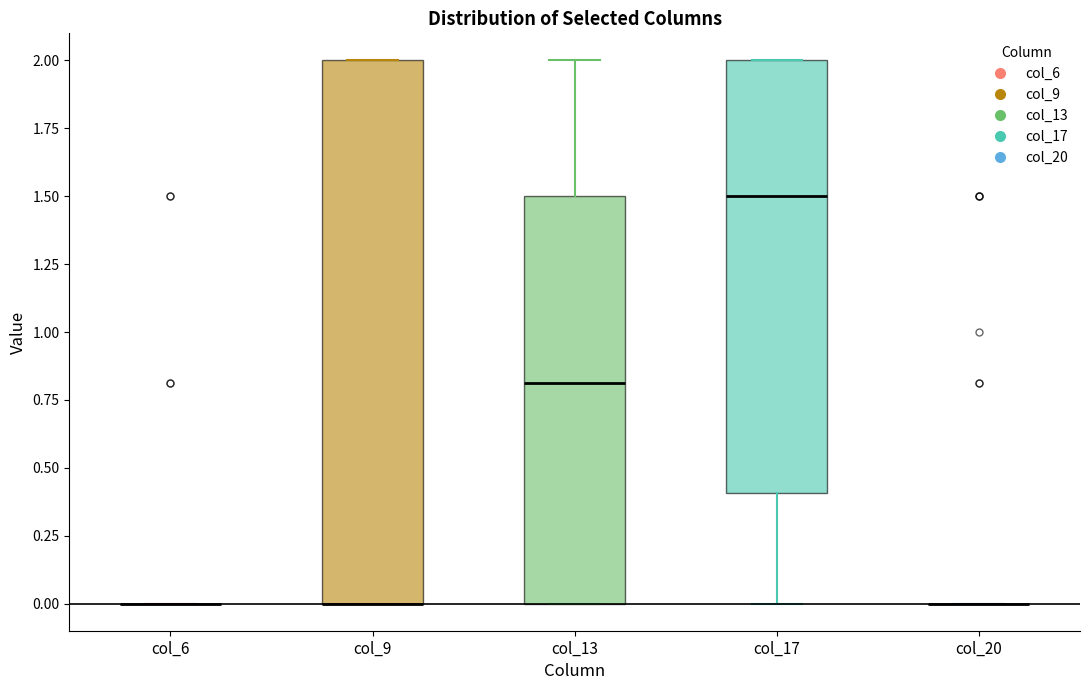

Reading left to right, read every box against the y-axis: the position of its median line, the range the box covers, and the ends of its whiskers. The values are not printed on the chart, so give them approximately, as read against the axis.

col_6: box collapsed to a line at 0.0, whiskers 0.0 to 0.0
col_9: median 0.0 (drawn on the box's lower edge), box 0.0 to 2.0, whiskers 0.0 to 2.0
col_13: median 0.8, box 0.0 to 1.5, whiskers 0.0 to 2.0
col_17: median 1.5, box 0.4 to 2.0, whiskers 0.0 to 2.0
col_20: box collapsed to a line at 0.0, whiskers 0.0 to 0.0